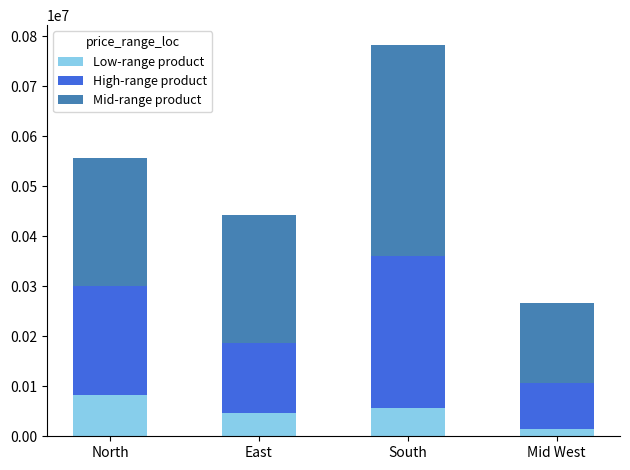

How many values in the Low-range product series are below 56000?

2